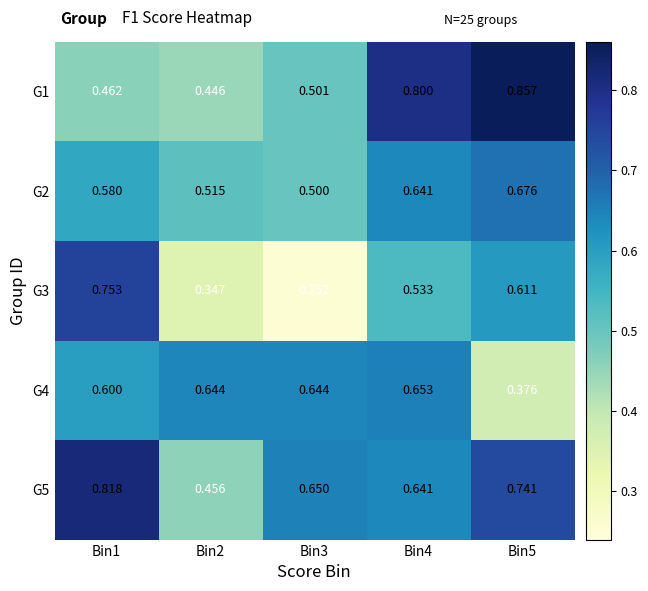

Is the value of G4 at Bin2 greater than the value of G5 at Bin5?

No